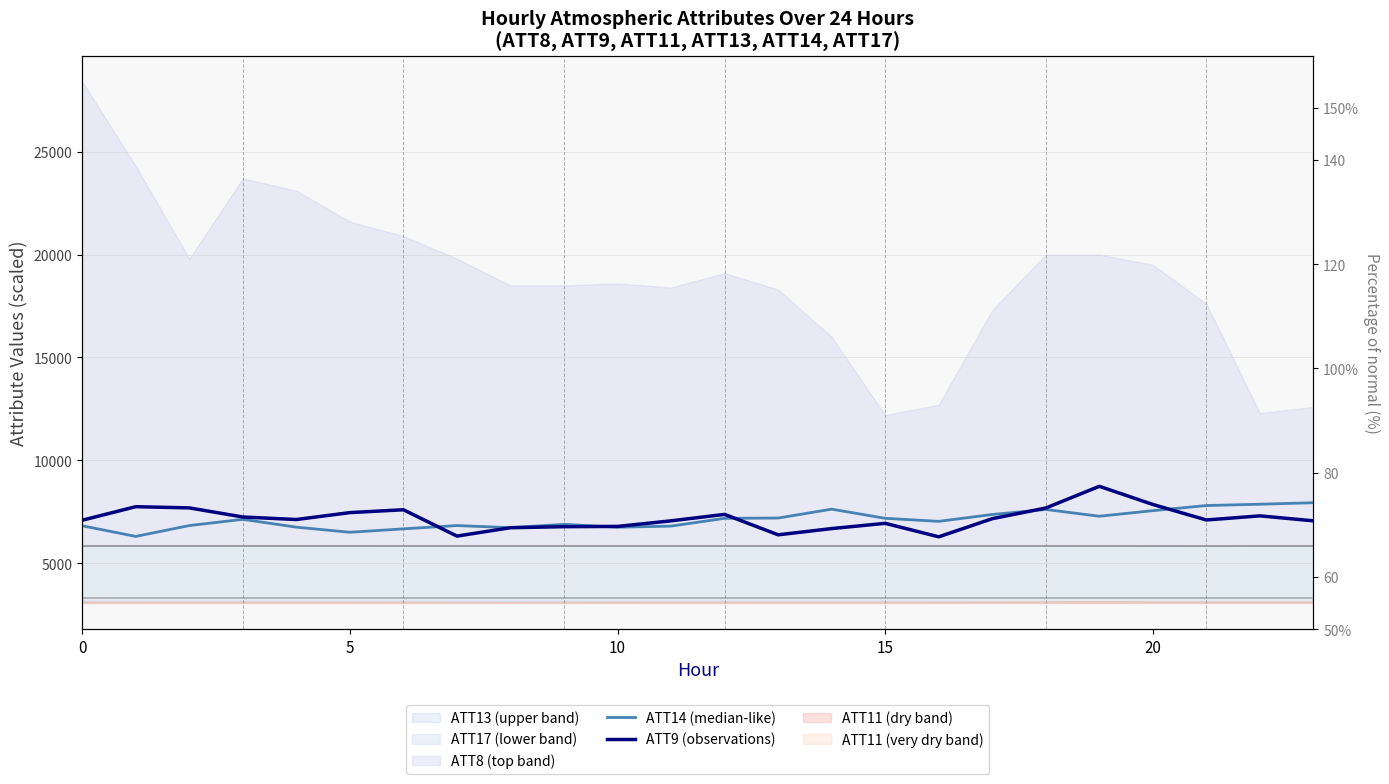

What is the highest value of the ATT14 (median-like) series?

7941.2